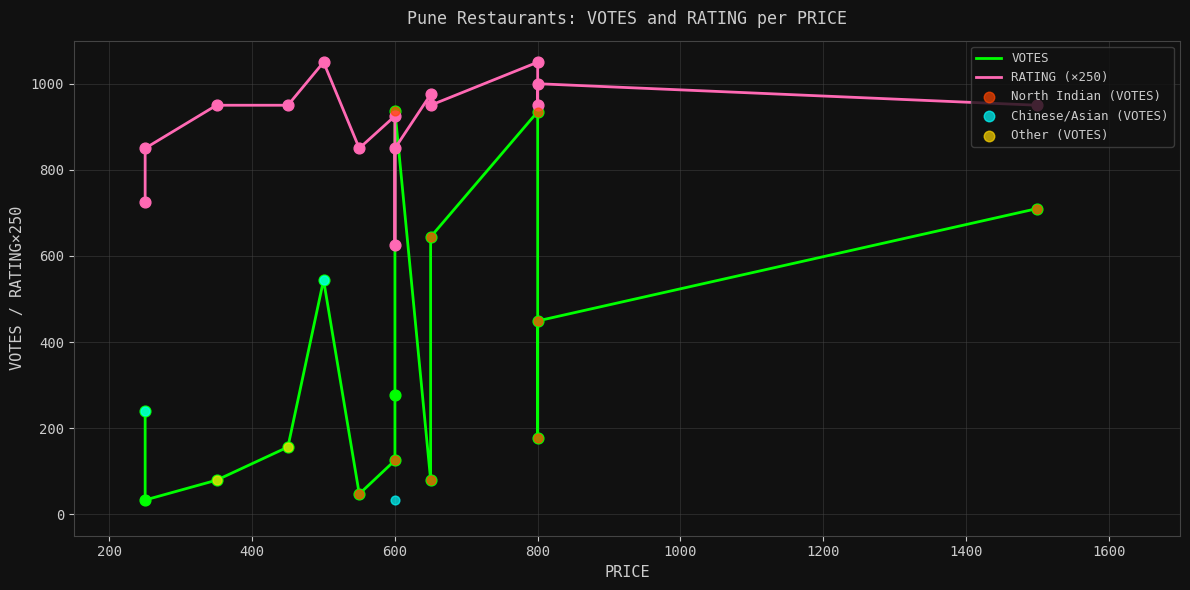

What is the total value across all series at 600?

128.7